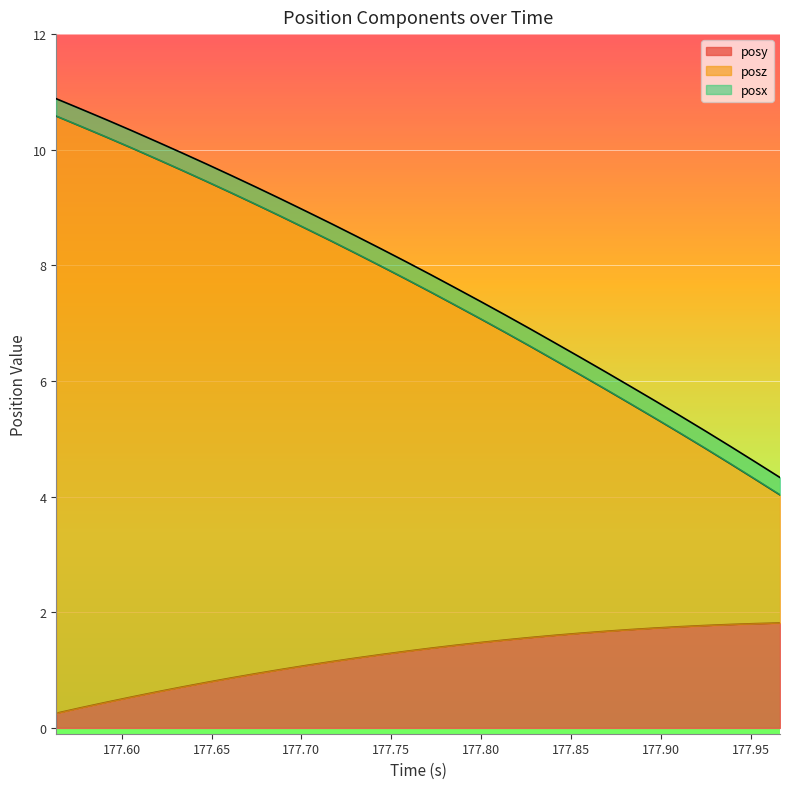

True or false: posy has more than 0 interior local peaks.

False